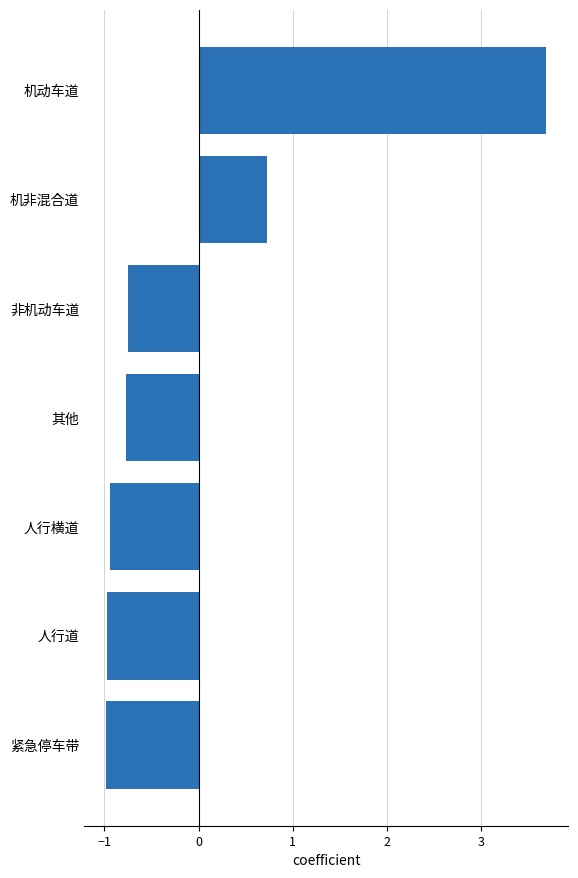

What is the maximum value shown in the chart?

3.7